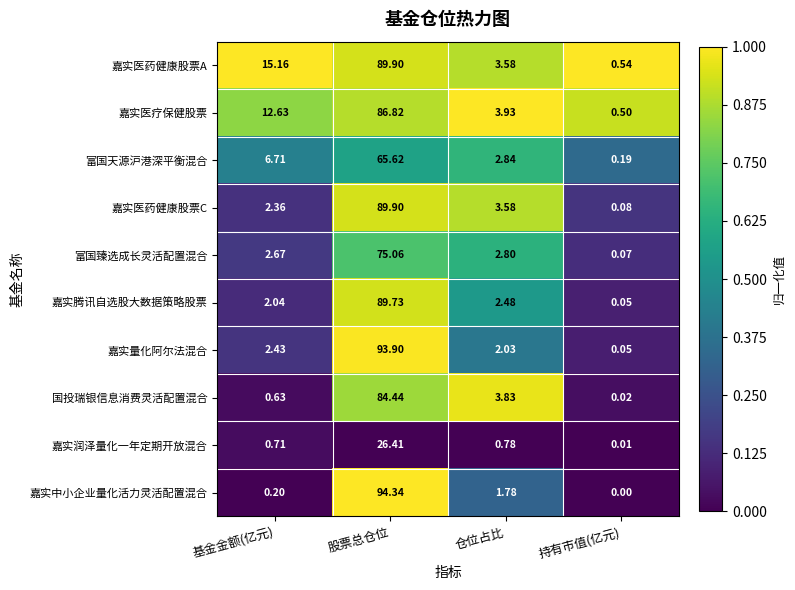

At which label does 嘉实润泽量化一年定期开放混合 reach its minimum?

持有市值(亿元)